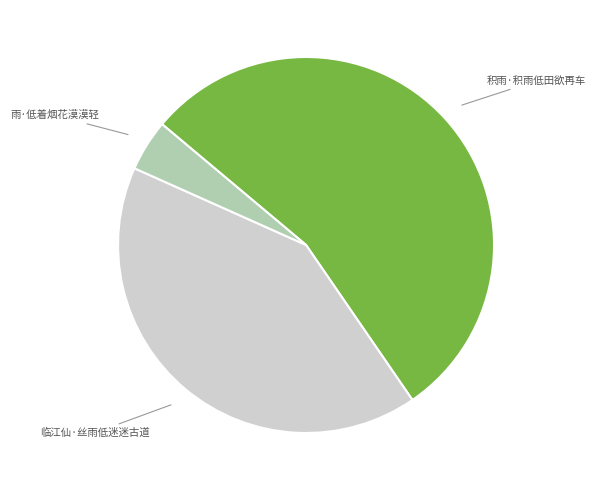

Which has a higher value, 积雨·积雨低田欲再车 or 雨·低着烟花漠漠轻?

积雨·积雨低田欲再车